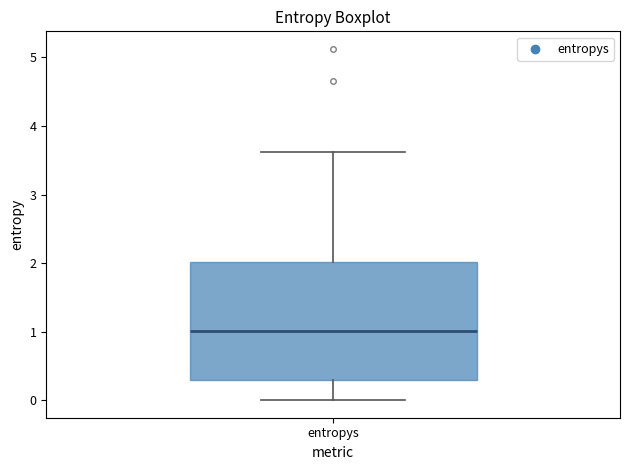

Read this box plot against the y-axis: the position of the median line, the range covered by the box, and the ends of both whiskers. The values are not printed on the chart, so give them approximately, as read against the axis.

median 1.0, box 0.3 to 2.0, whiskers 0.0 to 3.6